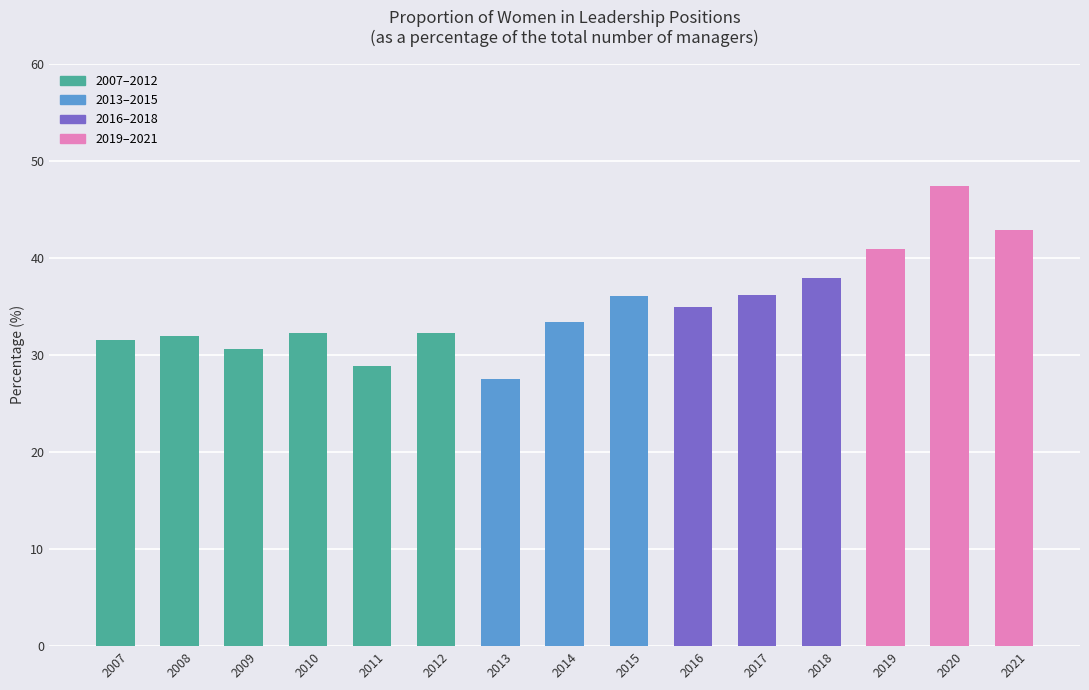

What is the value of the 6th bar from the left?

32.3